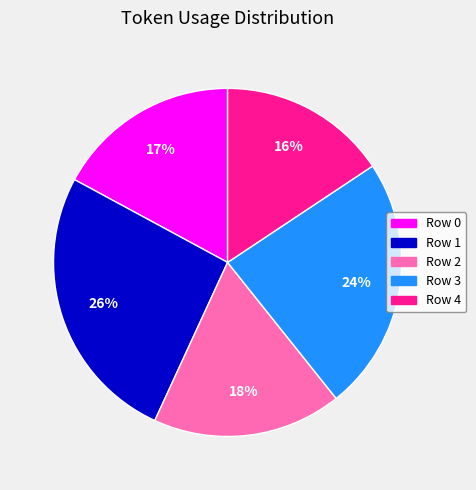

What is the smallest slice in the pie chart?

Row 4